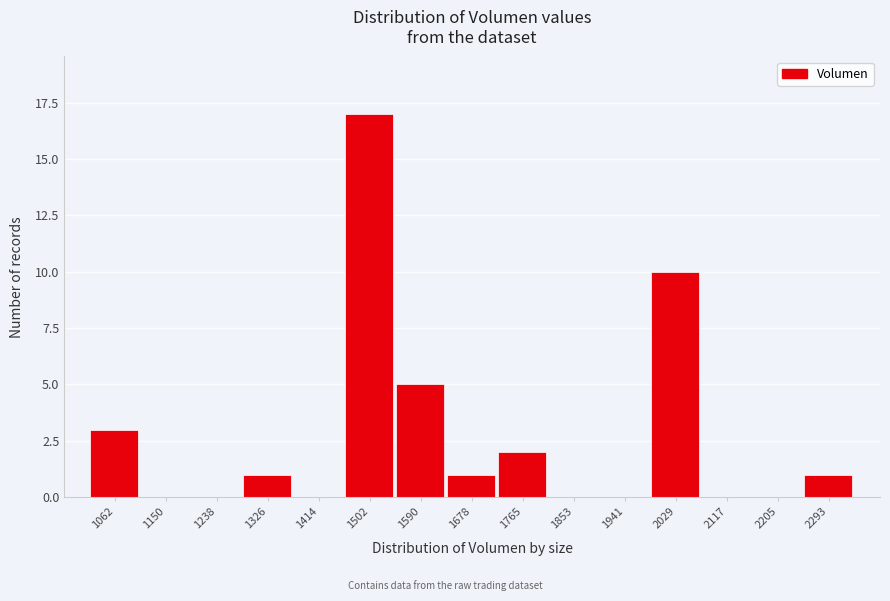

Reading right to left, transcribe all the data shown in this chart.

2293=1	2205=0	2117=0	2029=10	1941=0	1853=0	1765=2	1678=1	1590=5	1502=17	1414=0	1326=1	1238=0	1150=0	1062=3